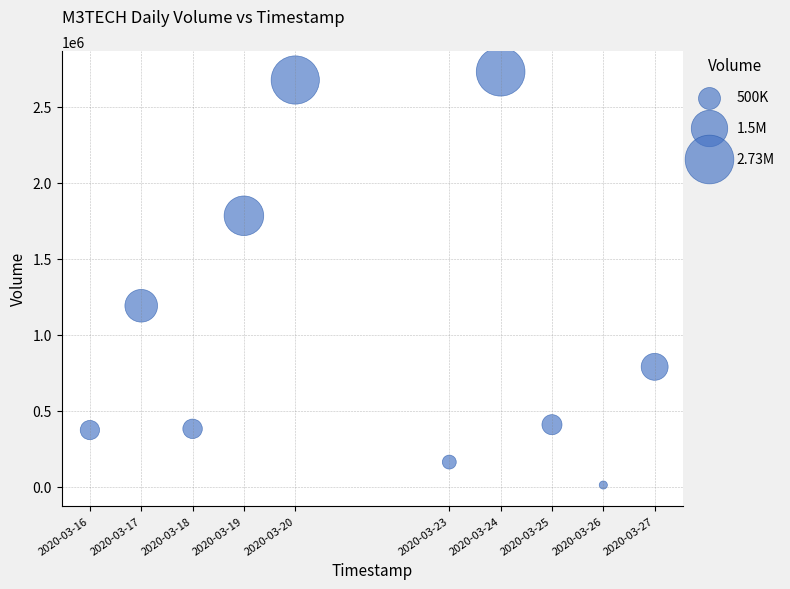

What Y value in the scatter plot is closest to 1370250?

1190000